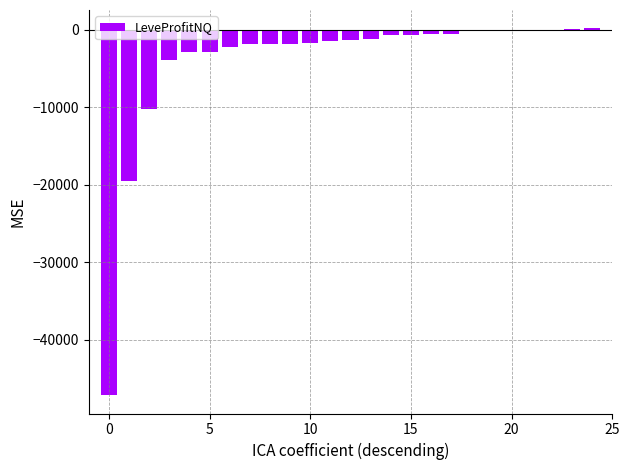

What is the sum of all values?

-102163.5